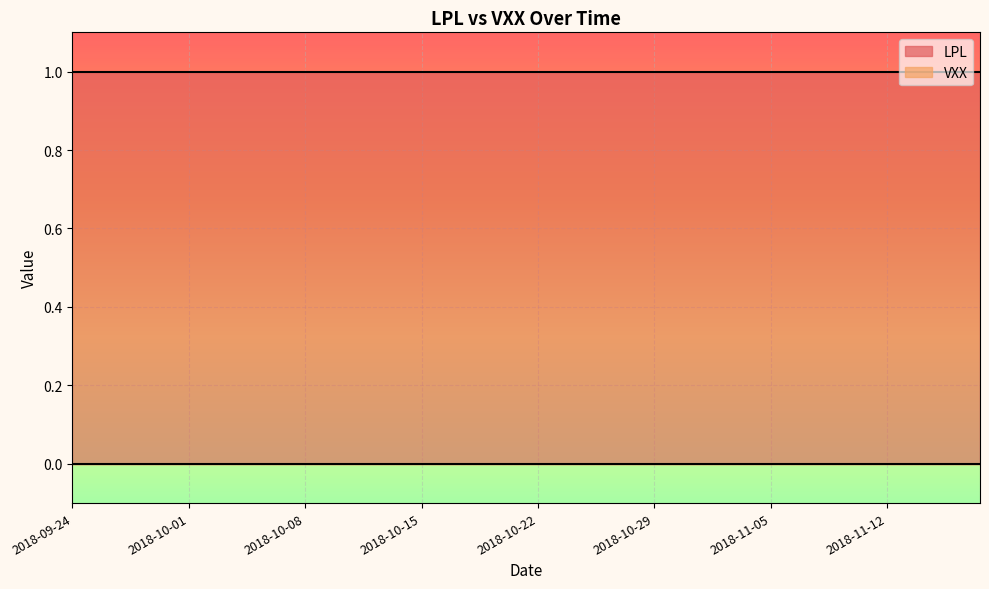

Reading left to right, list all the values displayed in this chart.

LPL: 2018-09-24=1	2018-09-25=1	2018-09-26=1	2018-09-27=1	2018-09-28=1	2018-10-01=1	2018-10-02=1	2018-10-03=1	2018-10-04=1	2018-10-05=1	2018-10-08=1	2018-10-09=1	2018-10-10=1	2018-10-11=1	2018-10-12=1	2018-10-15=1	2018-10-16=1	2018-10-17=1	2018-10-18=1	2018-10-19=1	2018-10-22=1	2018-10-23=1	2018-10-24=1	2018-10-25=1	2018-10-26=1	2018-10-29=1	2018-10-30=1	2018-10-31=1	2018-11-01=1	2018-11-02=1	2018-11-05=1	2018-11-06=1	2018-11-07=1	2018-11-08=1	2018-11-09=1	2018-11-12=1	2018-11-13=1	2018-11-14=1	2018-11-15=1	2018-11-16=1
VXX: 2018-09-24=0	2018-09-25=0	2018-09-26=0	2018-09-27=0	2018-09-28=0	2018-10-01=0	2018-10-02=0	2018-10-03=0	2018-10-04=0	2018-10-05=0	2018-10-08=0	2018-10-09=0	2018-10-10=0	2018-10-11=0	2018-10-12=0	2018-10-15=0	2018-10-16=0	2018-10-17=0	2018-10-18=0	2018-10-19=0	2018-10-22=0	2018-10-23=0	2018-10-24=0	2018-10-25=0	2018-10-26=0	2018-10-29=0	2018-10-30=0	2018-10-31=0	2018-11-01=0	2018-11-02=0	2018-11-05=0	2018-11-06=0	2018-11-07=0	2018-11-08=0	2018-11-09=0	2018-11-12=0	2018-11-13=0	2018-11-14=0	2018-11-15=0	2018-11-16=0